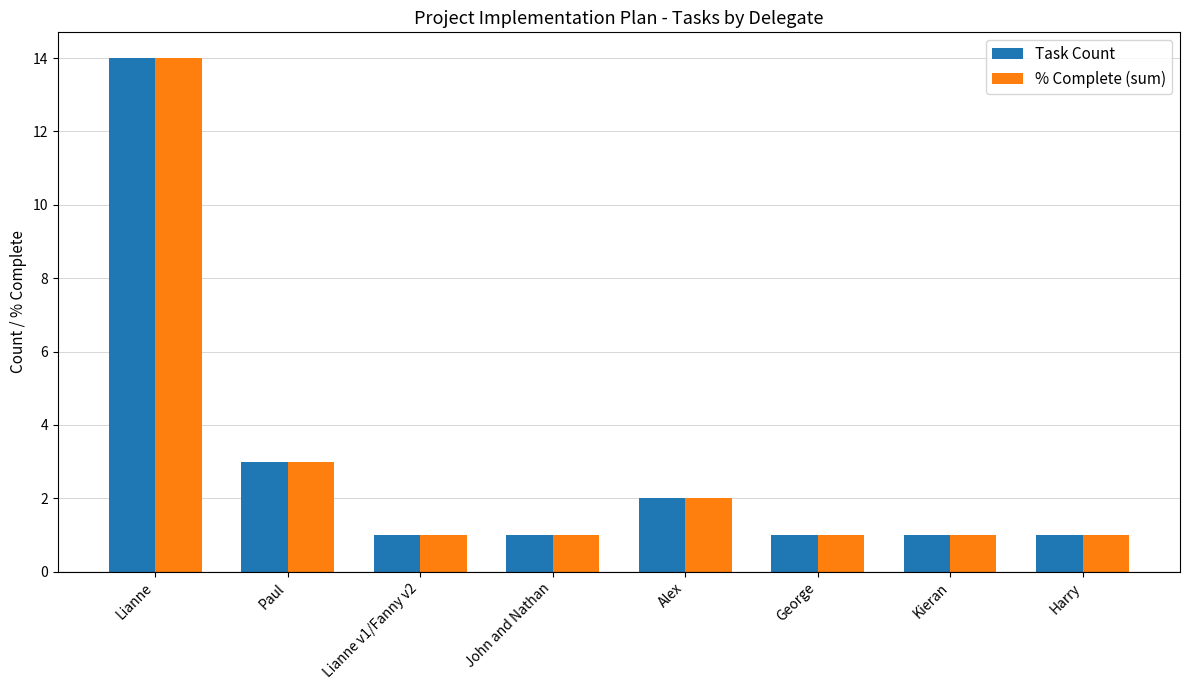

What is the sum of the % Complete (sum) values at George and Paul?

4